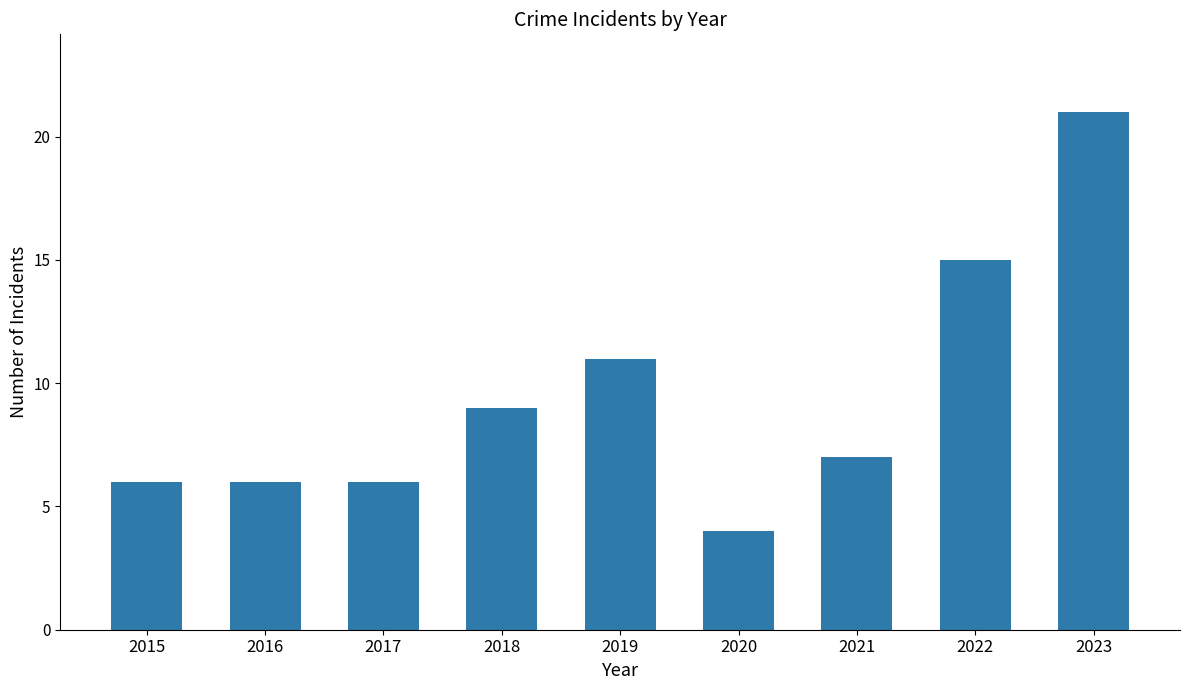

Reading left to right, what are all the values shown in this chart?

2015=6	2016=6	2017=6	2018=9	2019=11	2020=4	2021=7	2022=15	2023=21